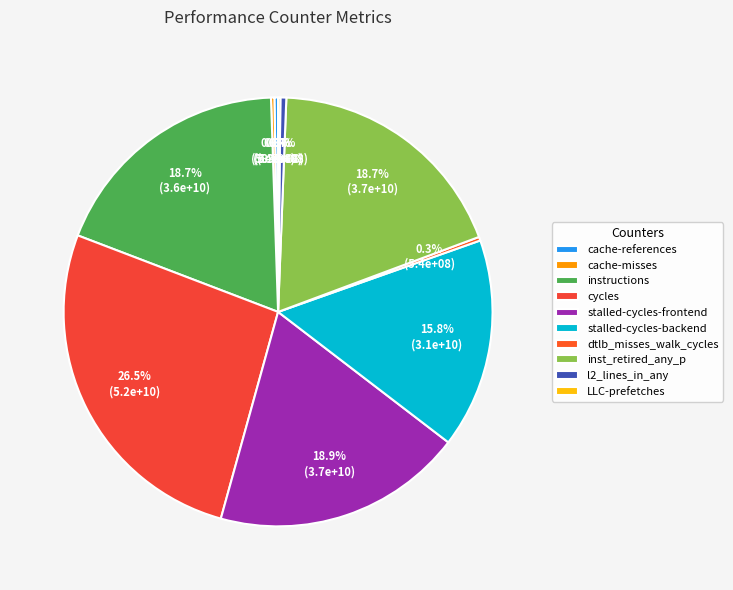

Is stalled-cycles-backend the majority of the pie?

No